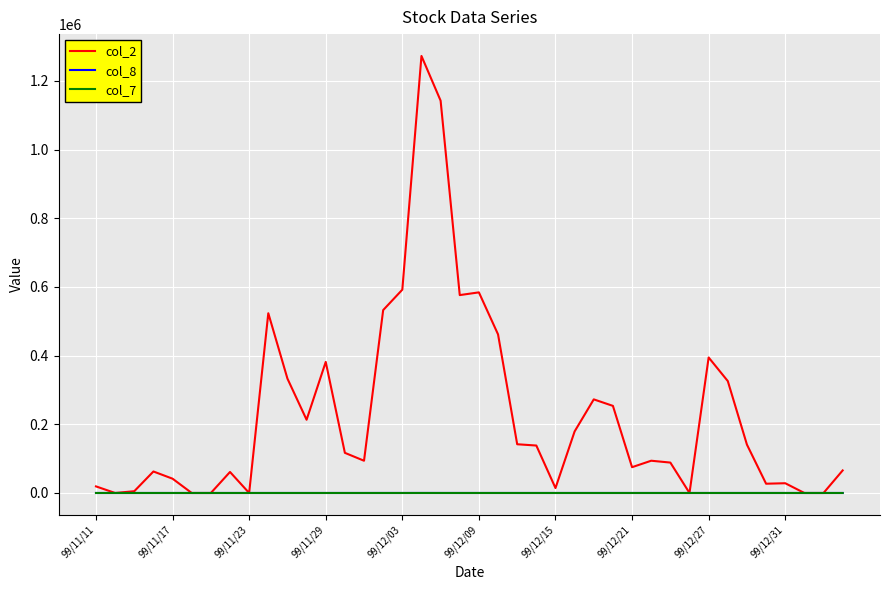

Which series has the widest spread of values?

col_2